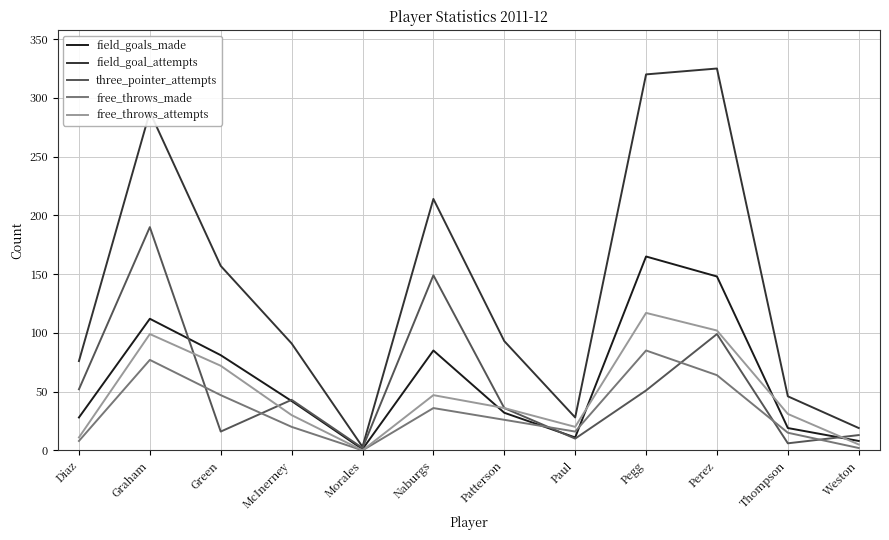

Which series has the largest total across all categories?

field_goal_attempts